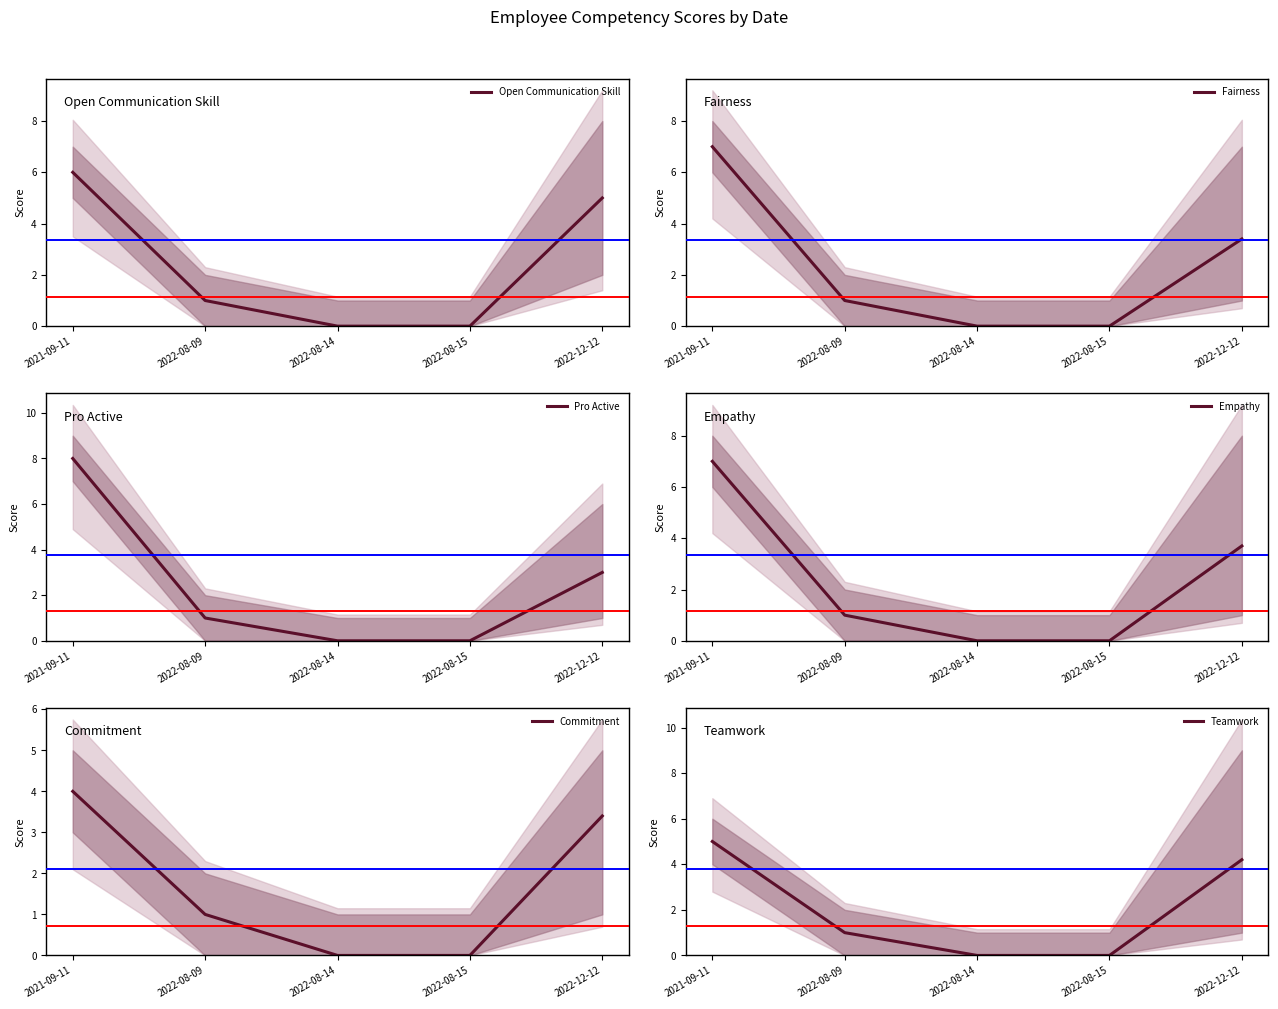

How many data points in Teamwork are above 1?

2